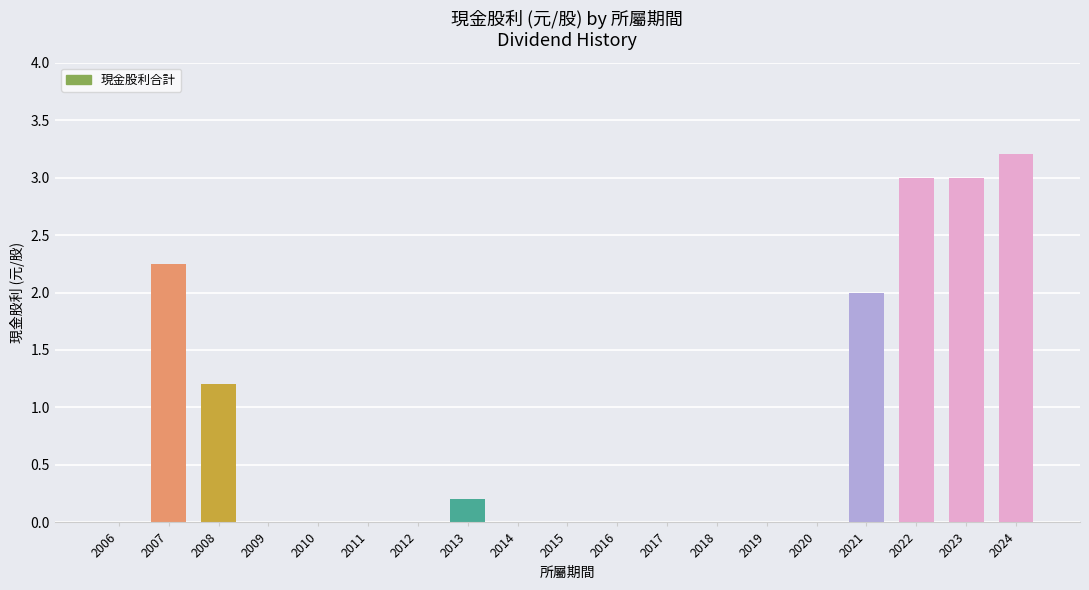

What is the approximate value at 2021?

2.0